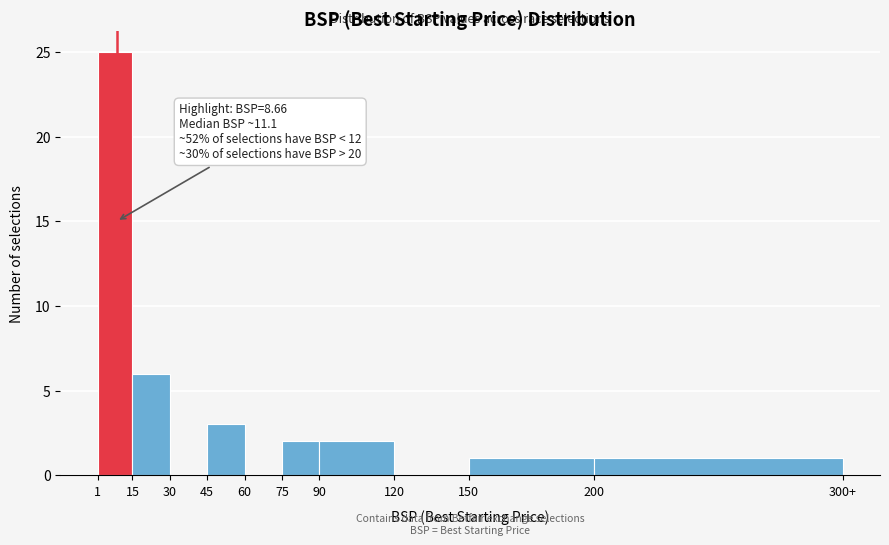

Reading right to left, list all the values displayed in this chart.

200=1	150=1	120=0	90=2	75=2	60=0	45=3	30=0	15=6	1=25